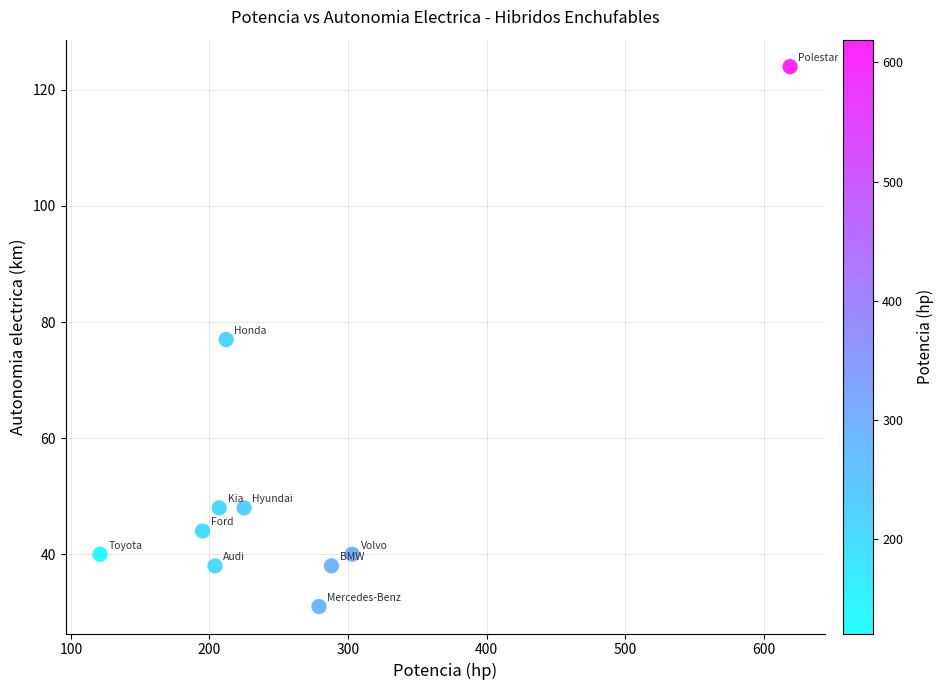

What is the average X value?

265